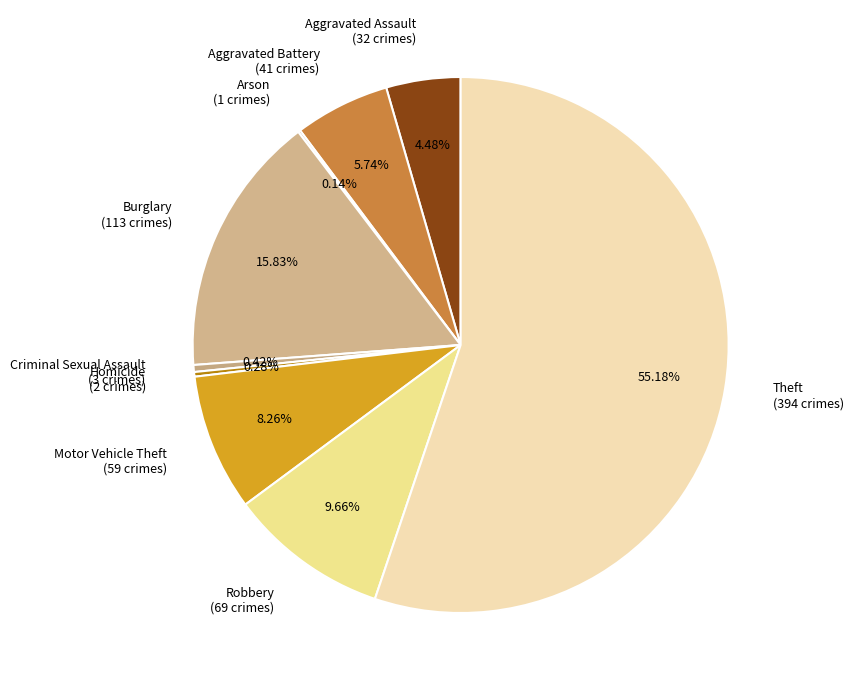

To the nearest percent, what percentage of the pie is Aggravated Assault?

4%